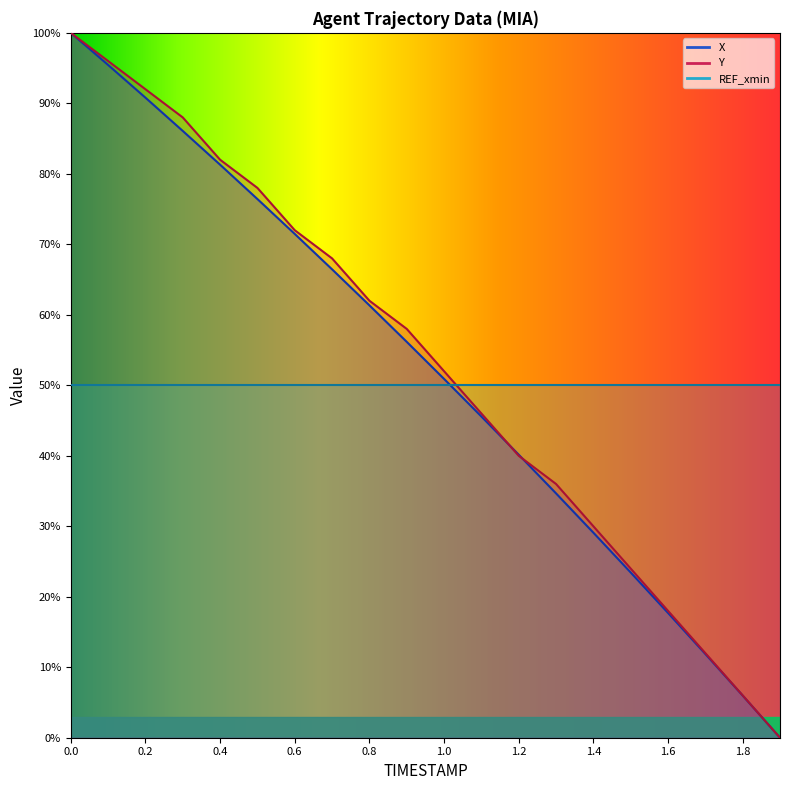

At 0.6, list the series in order from smallest to largest.

X, Y